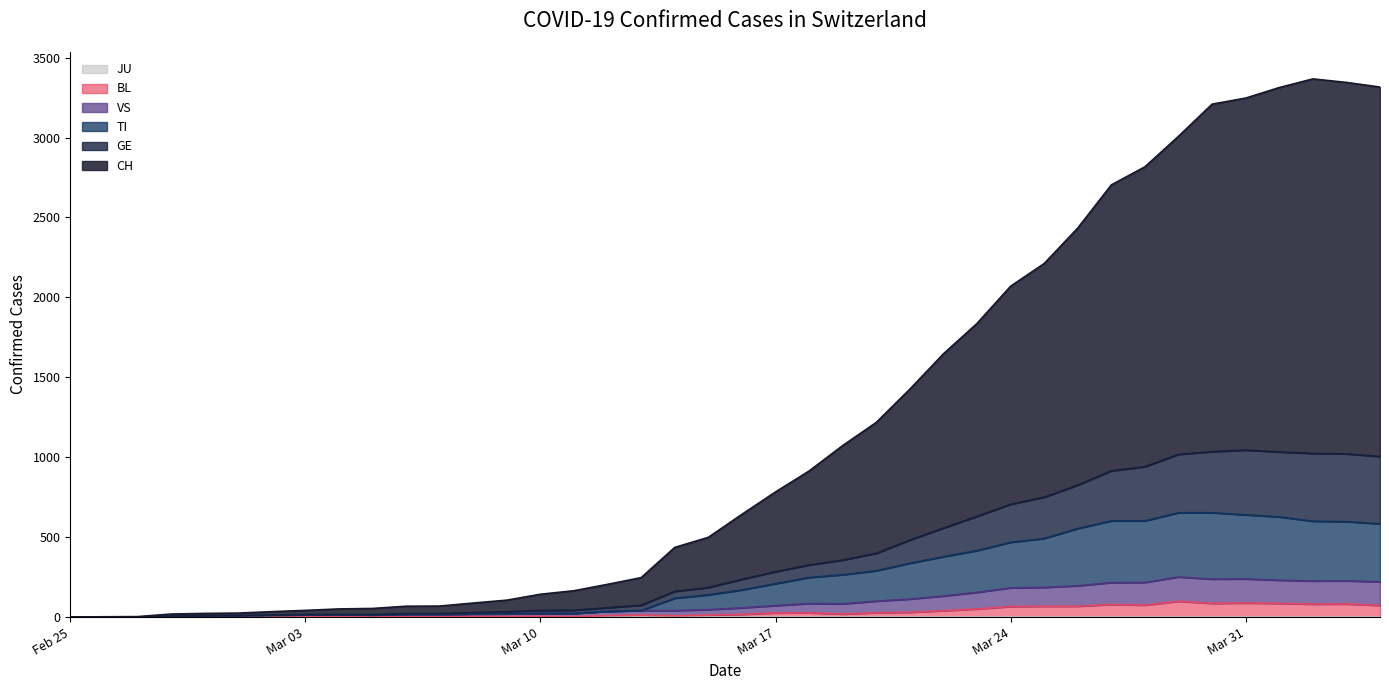

Reading left to right, what are all the values shown in this chart?

CH: 0	2	3	19	23	25	34	42	51	54	68	69	88	106	143	165	205	247	436	499	643	783	914	1073	1218	1426	1647	1837	2070	2212	2434	2704	2817	3008	3209	3247	3313	3367	3345	3316
TI: 0	0	0	5	6	7	10	12	13	11	15	15	19	20	24	23	36	41	118	139	170	209	248	265	290	337	378	416	468	492	554	602	602	653	653	640	627	600	597	584
GE: 0	1	1	7	9	10	13	16	17	16	22	22	28	33	42	43	59	74	161	185	236	284	326	357	399	482	557	630	706	750	826	915	941	1018	1035	1045	1033	1024	1021	1005
VS: 0	0	0	5	6	7	10	12	13	11	15	15	19	20	24	23	36	41	41	47	58	72	85	83	100	113	132	155	183	186	196	216	217	251	238	239	231	226	227	221
BL: 0	0	0	0	1	1	1	1	1	1	4	4	4	4	5	3	9	12	8	12	17	26	27	19	27	30	40	51	66	68	68	79	75	99	86	88	86	81	82	73